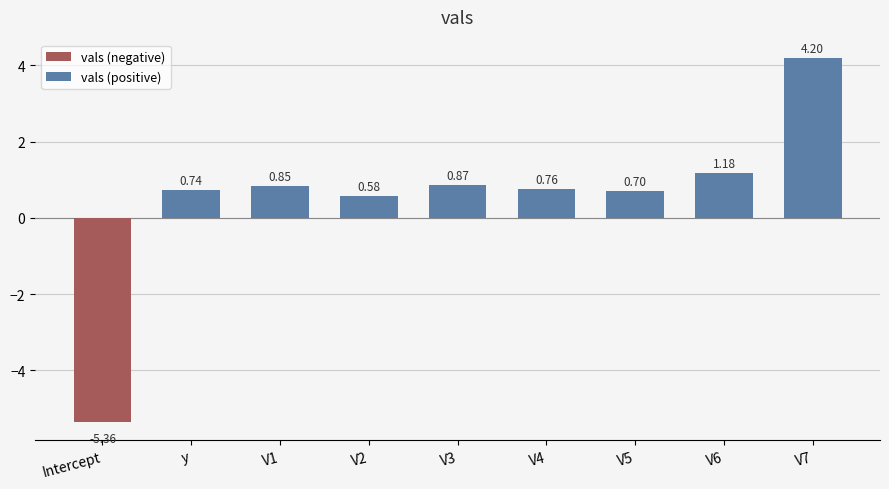

The chart shows a value of 1.0 at y. True or false?

False